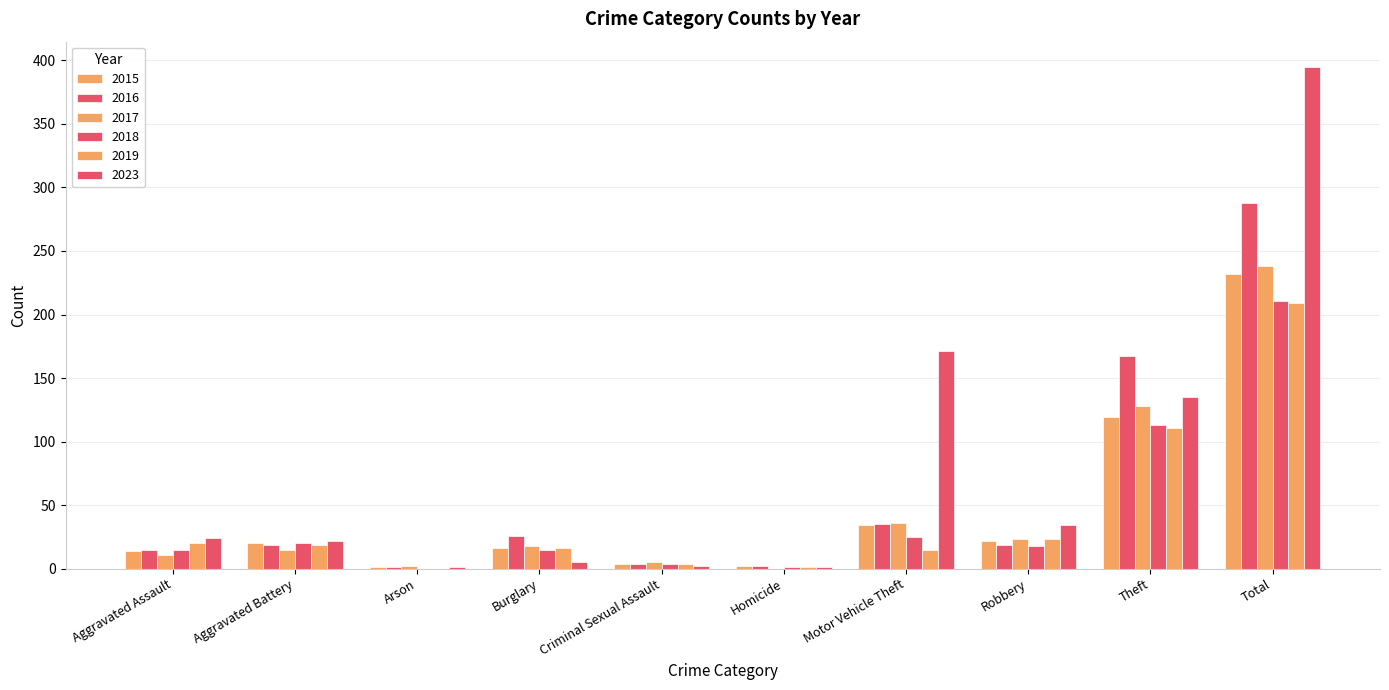

How many groups of bars are there?

10